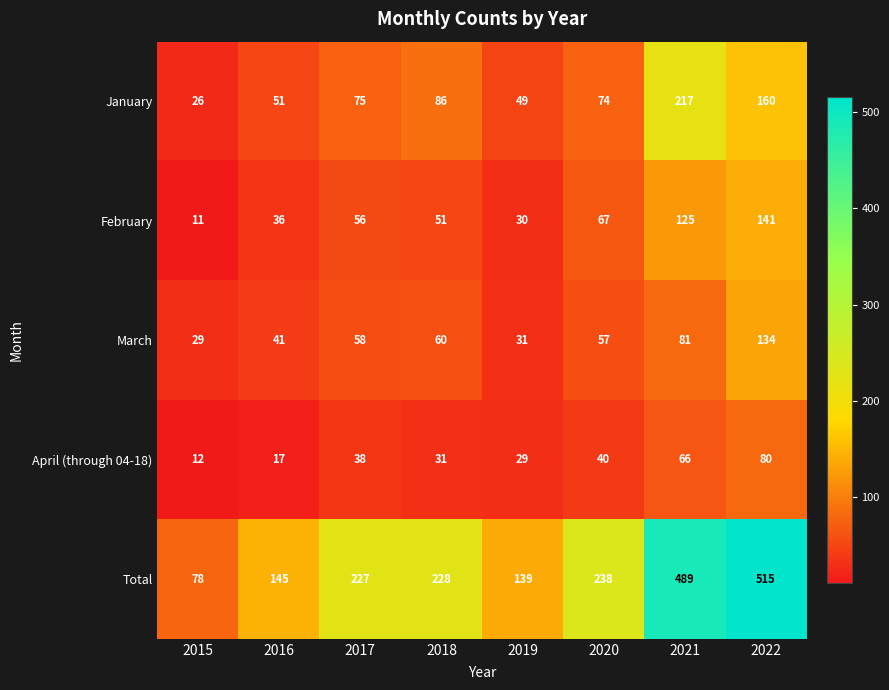

Rank the series by their maximum value, from highest to lowest.

Total, January, February, March, April (through 04-18)